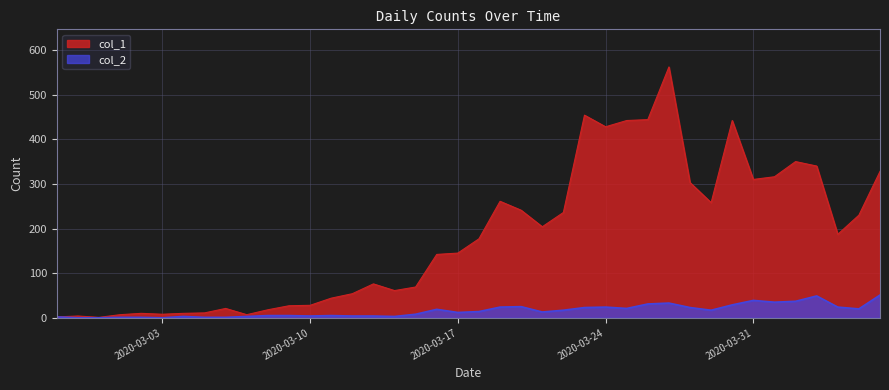

In col_2, how many points are higher than both neighbors (excluding endpoints)?

8